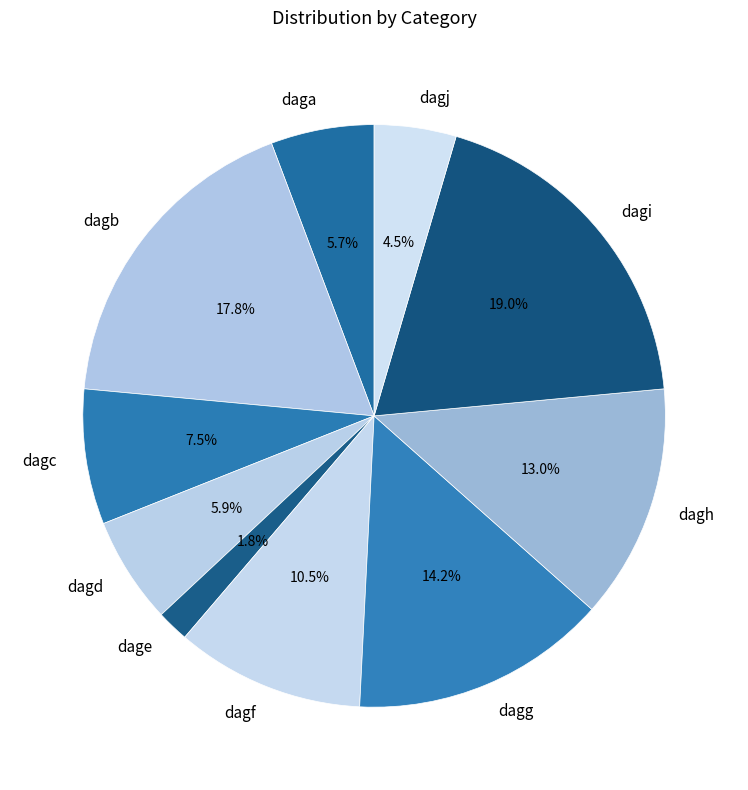

Is there a majority slice in this chart?

No